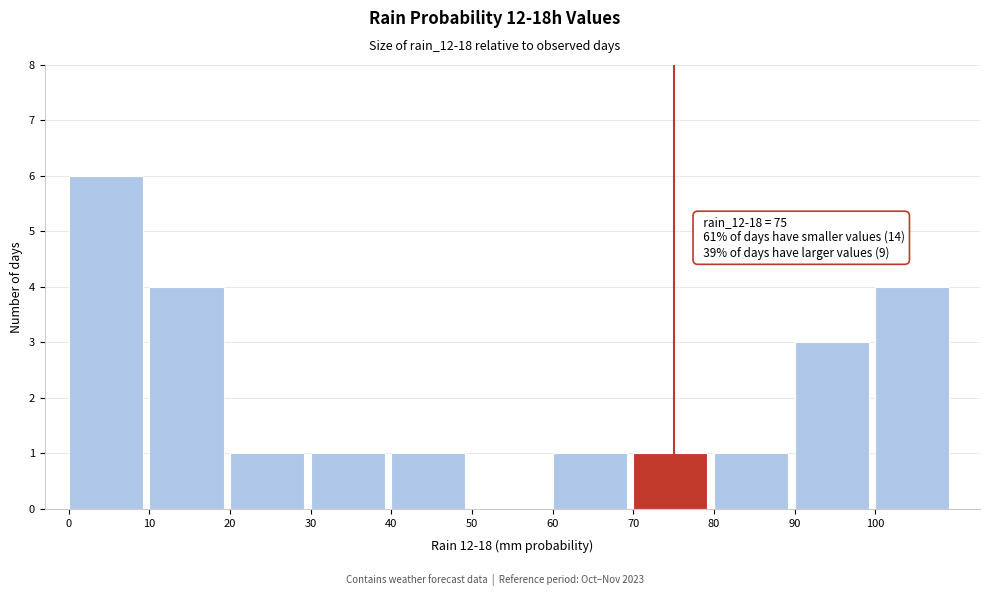

Which range on the x-axis has the tallest bar?

0 to 10